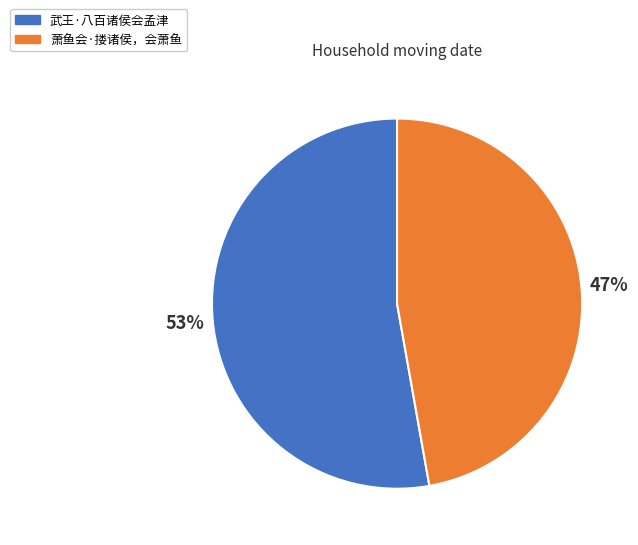

The 武王·八百诸侯会孟津 slice represents 41% of the pie. True or false?

False